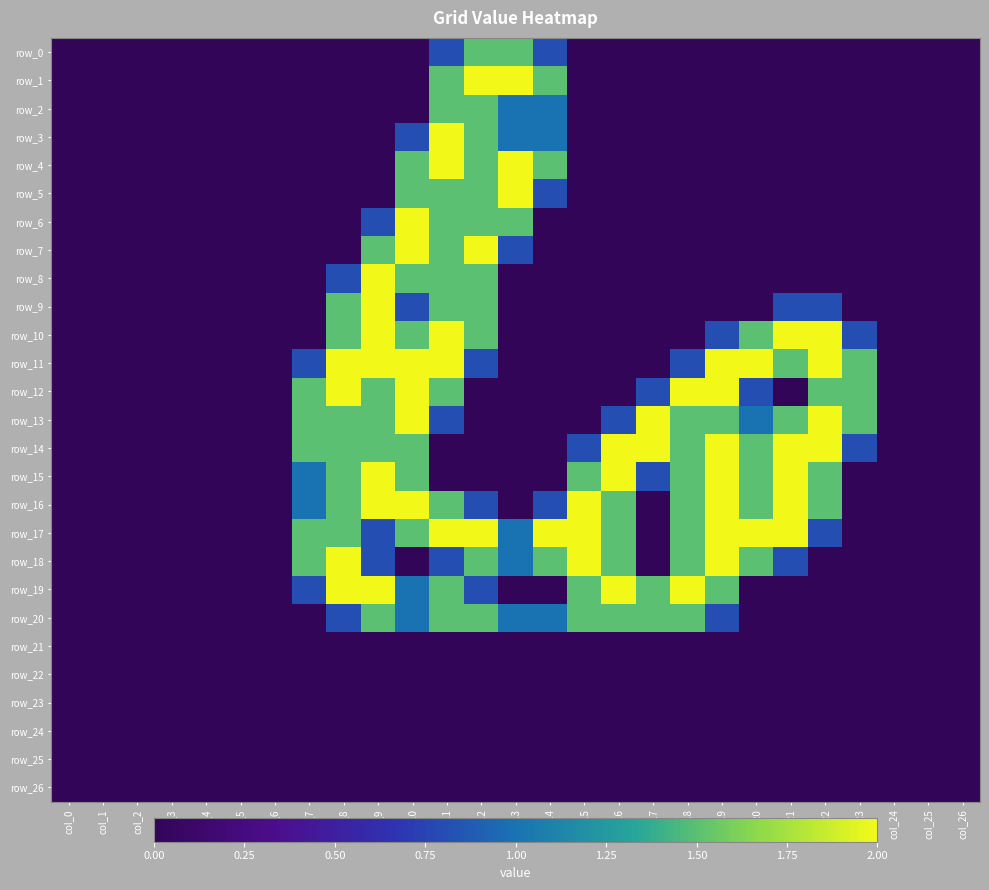

Which series has the largest total across all categories?

row_17